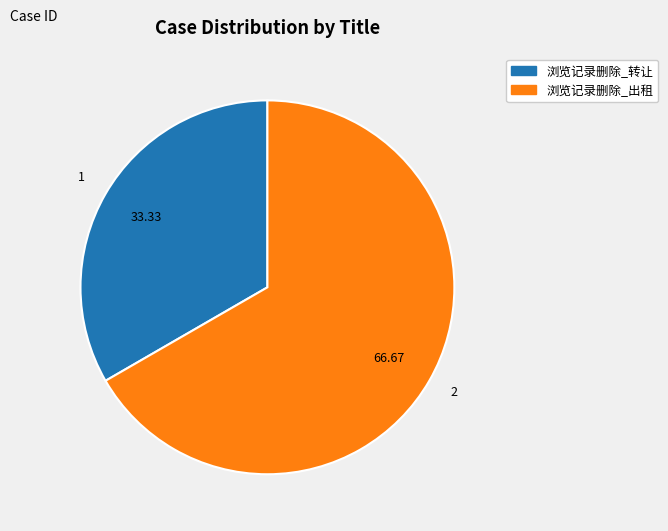

Rank the categories by value from lowest to highest.

浏览记录删除_转让, 浏览记录删除_出租